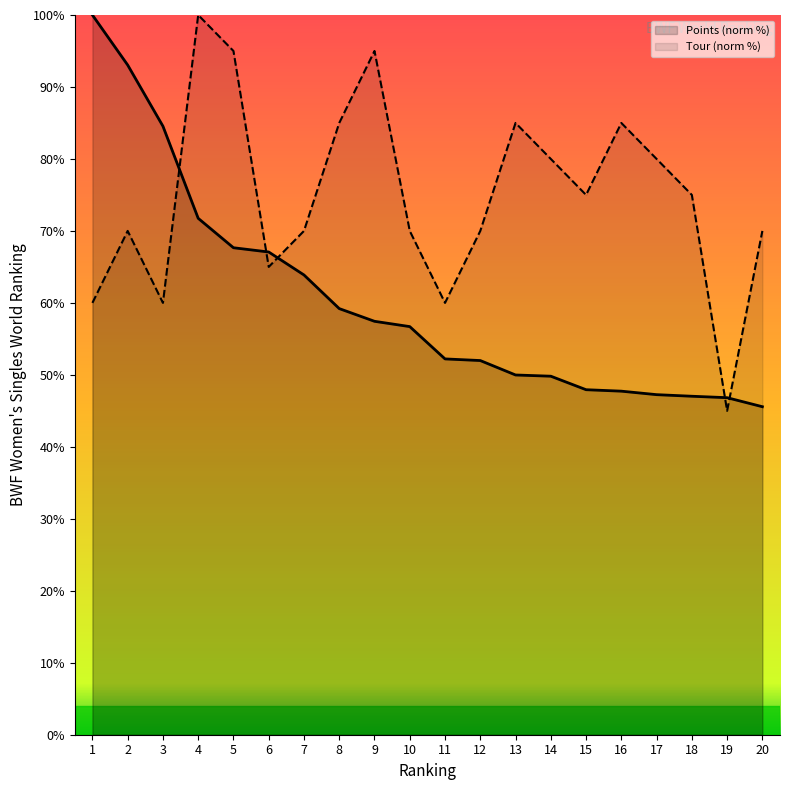

Which series has the largest range (max minus min)?

Tour (norm %)